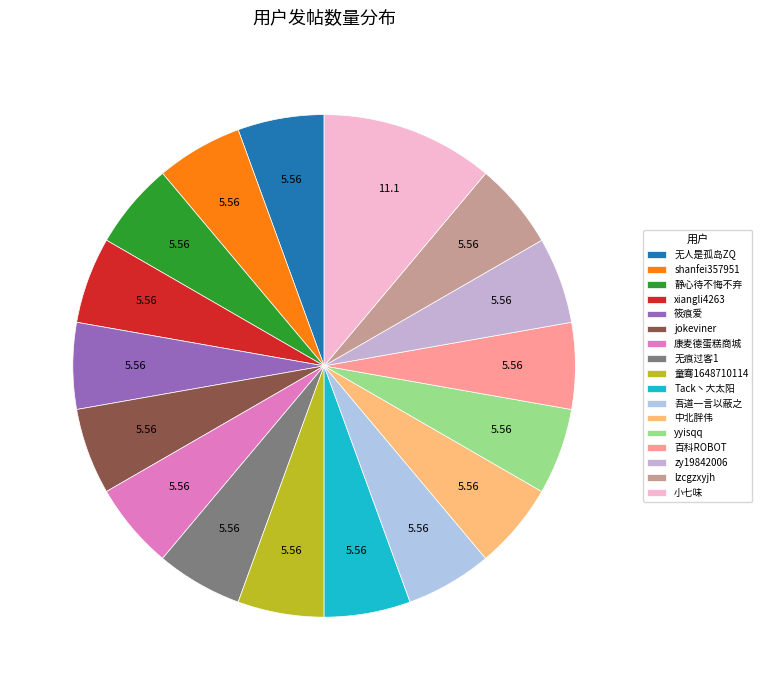

Approximately how many times larger is the value at lzcgzxyjh compared to 筱痕爱?

1.0